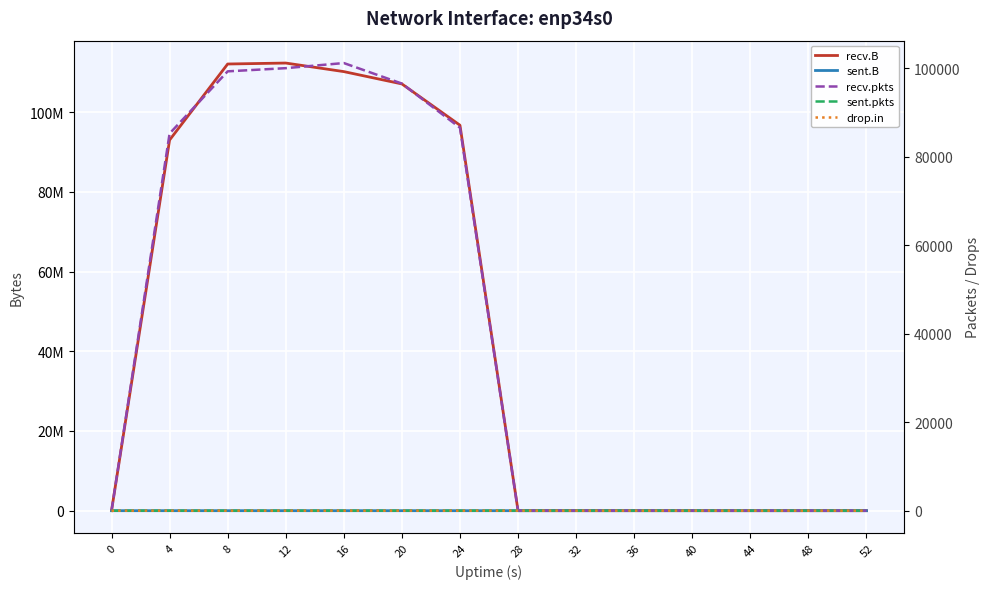

What is the maximum value for recv.pkts?

101171